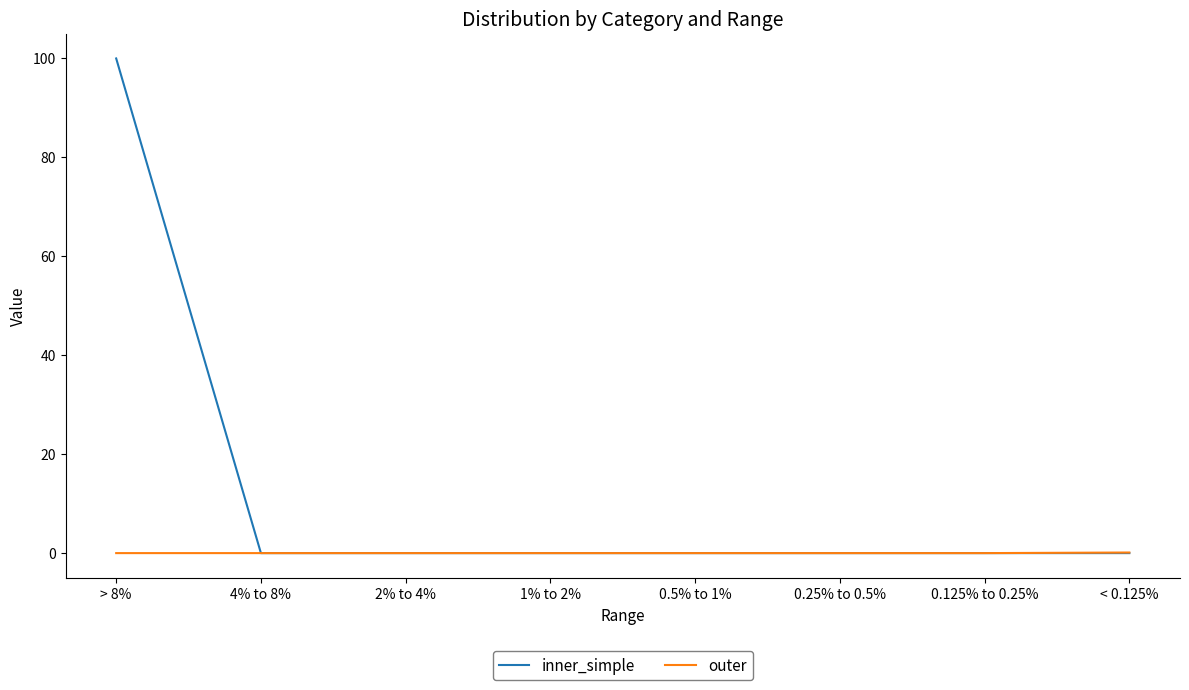

Which series changed the most between > 8% and 1% to 2%?

inner_simple